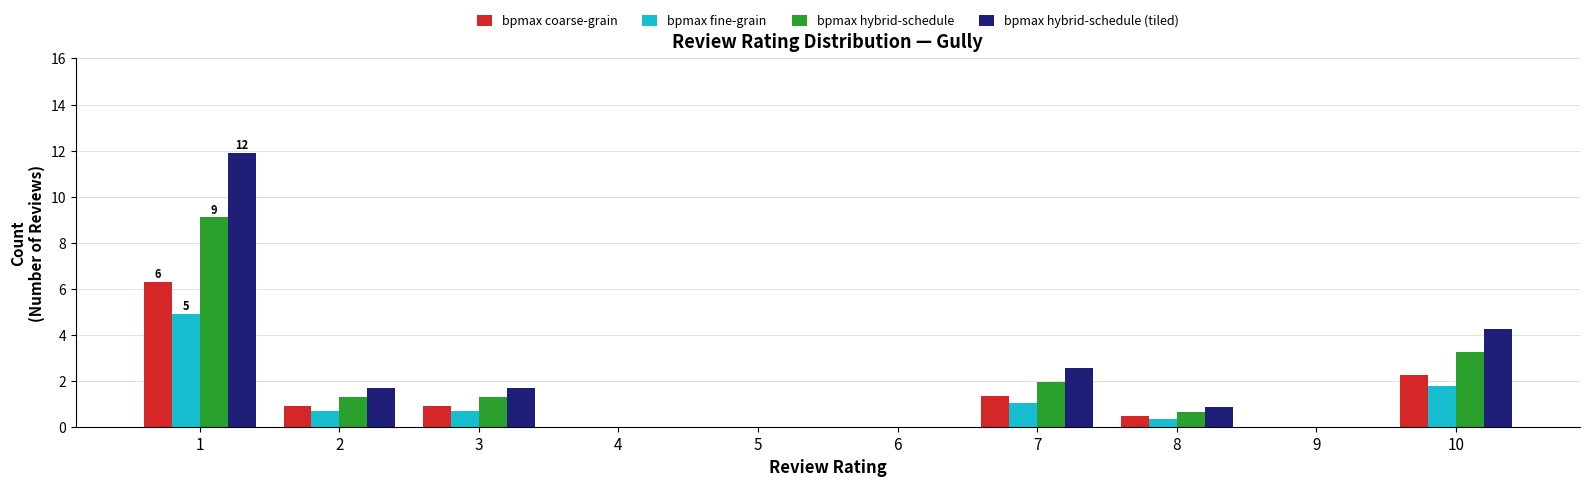

What is the sum of the bpmax coarse-grain values at 5 and 1?

6.3